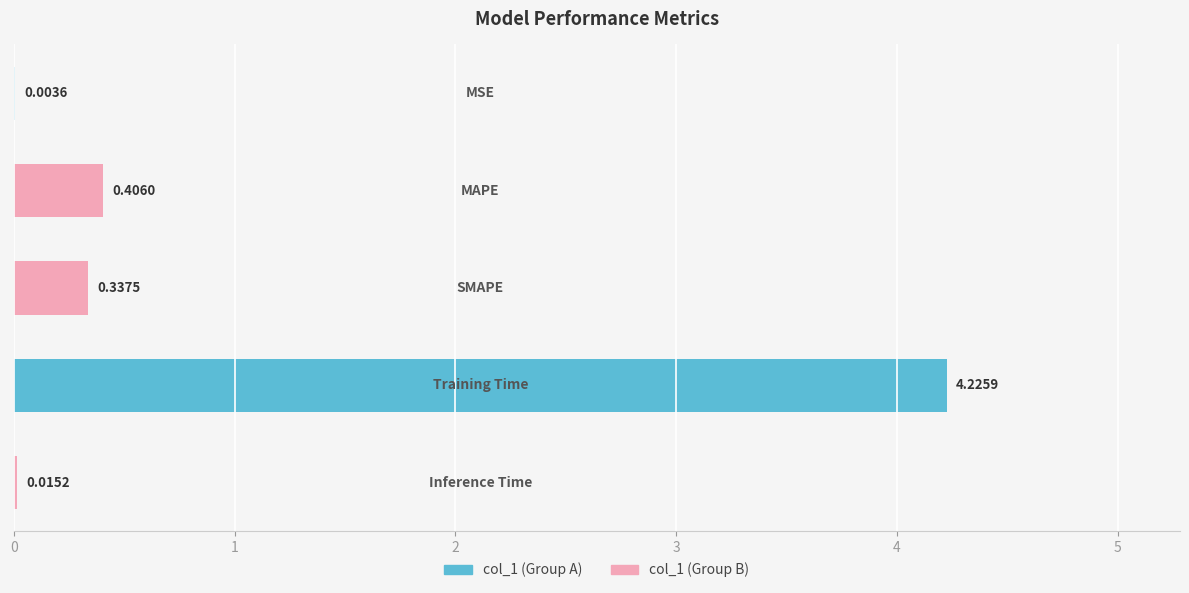

How many distinct data groups are displayed?

1